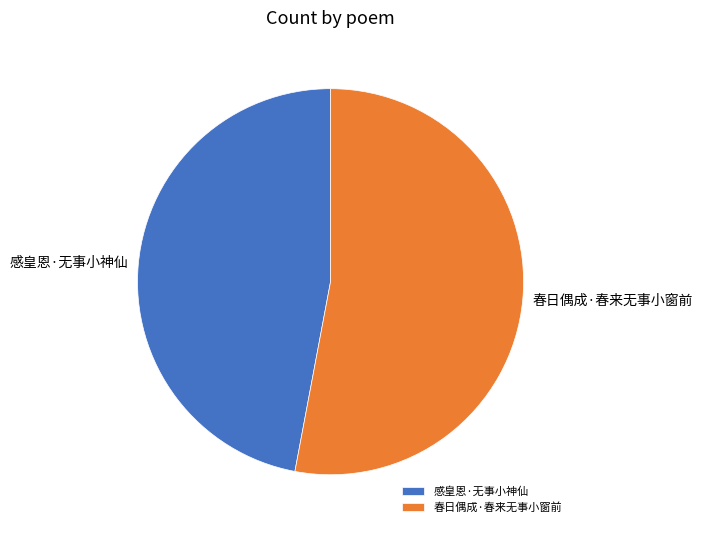

Rank the categories by value from highest to lowest.

春日偶成·春来无事小窗前, 感皇恩·无事小神仙